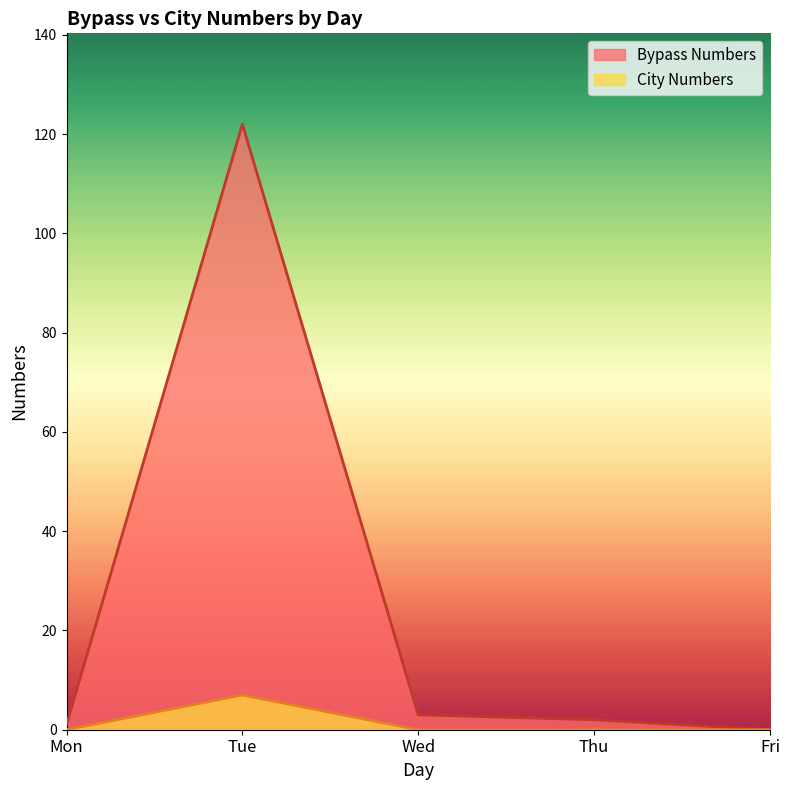

What is the value of the Bypass Numbers point at the 1st from the left?

1